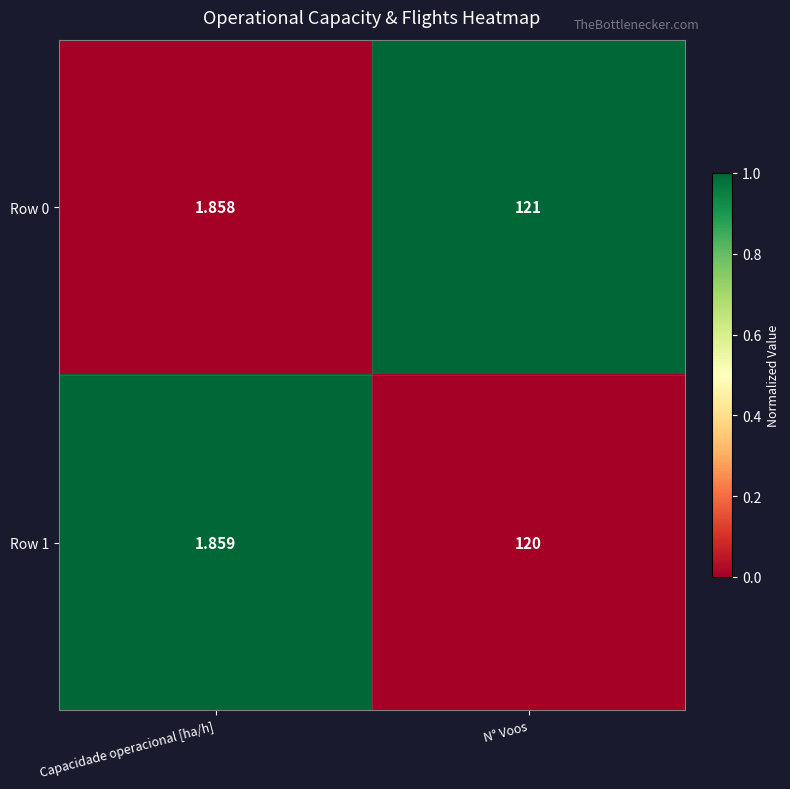

Rank the series at N° Voos from lowest to highest value.

Row 1, Row 0